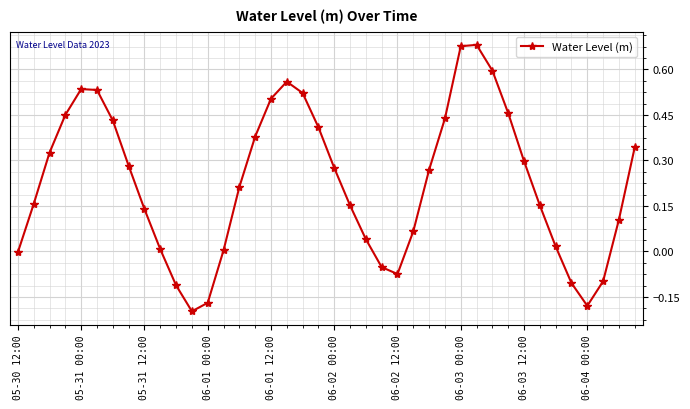

What is the difference between the maximum and minimum values?

0.9